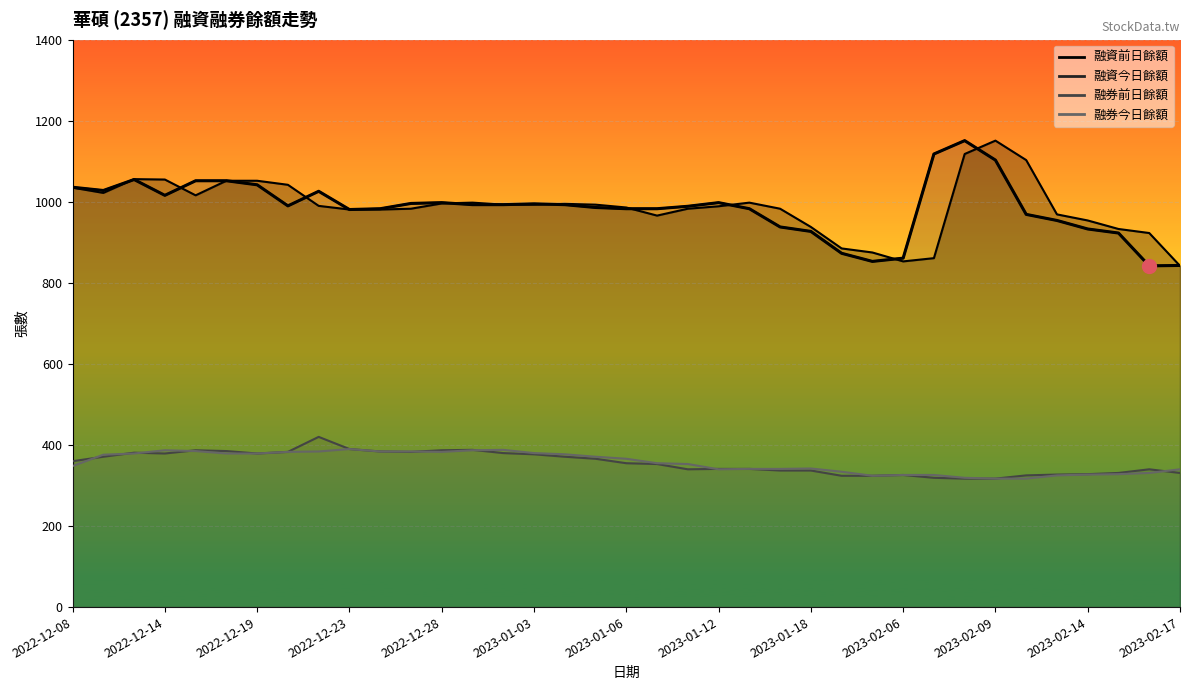

What is the difference between the 融資今日餘額 values at 2022-12-14 and 2022-12-28?

18